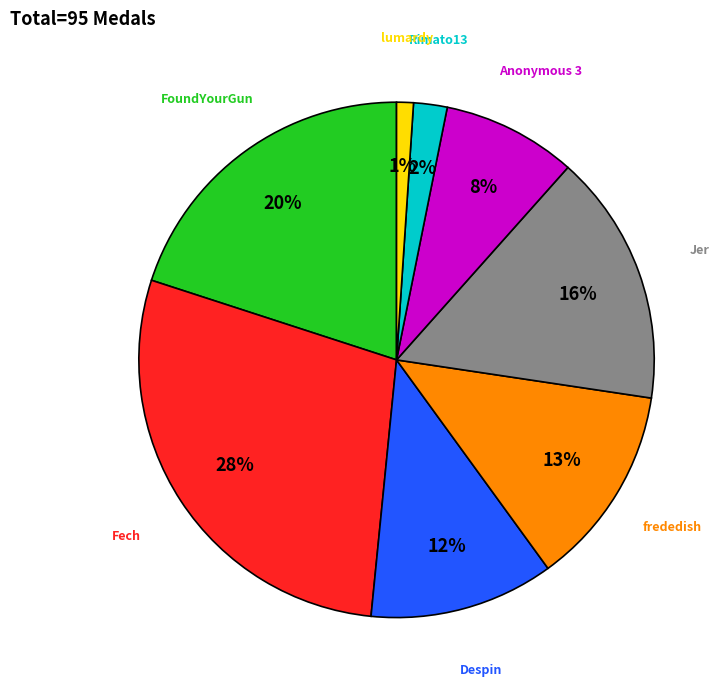

To the nearest percent, what percentage of the pie is lumardy?

1%